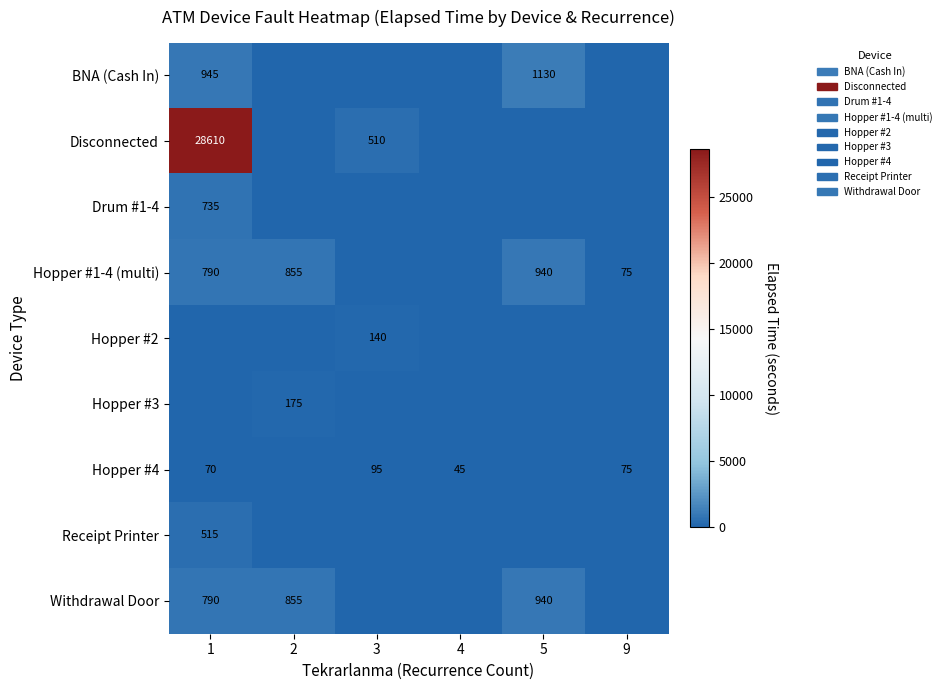

The Hopper #4 series shows 95 at 3. True or false?

True